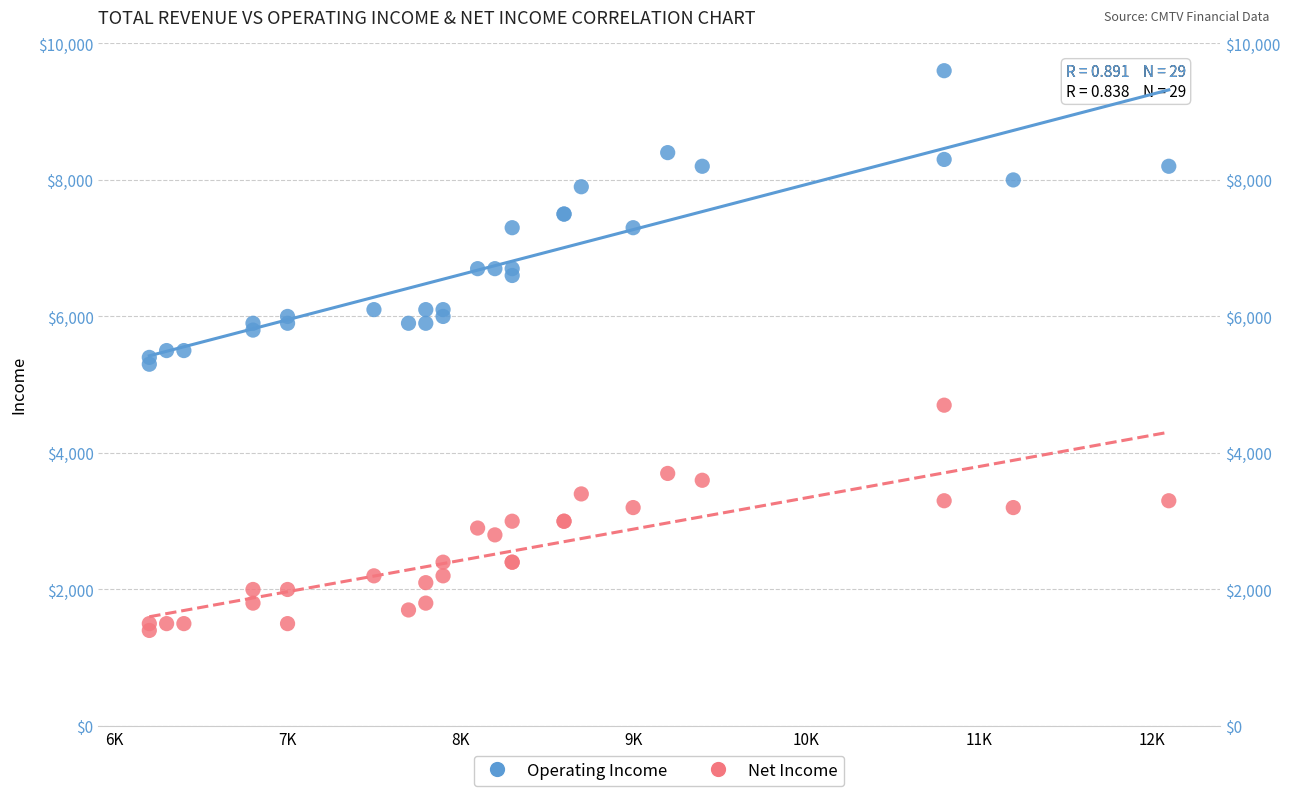

Which series contains the highest Y value?

Operating Income